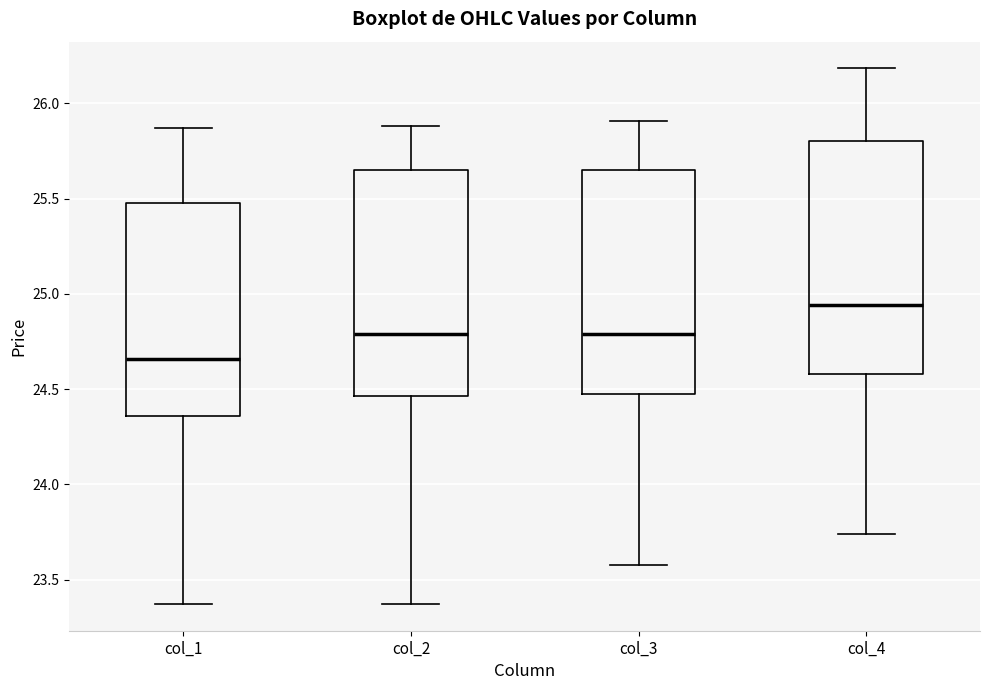

Reading left to right, transcribe this box plot: for each box, give where its median line is, the range the box spans, and where its two whiskers end, as read against the y-axis. The values are not printed on the chart, so give them approximately, as read against the axis.

col_1: median 24.65, box 24.35 to 25.50, whiskers 23.35 to 25.85
col_2: median 24.80, box 24.45 to 25.65, whiskers 23.35 to 25.90
col_3: median 24.80, box 24.45 to 25.65, whiskers 23.60 to 25.90
col_4: median 24.95, box 24.60 to 25.80, whiskers 23.75 to 26.20